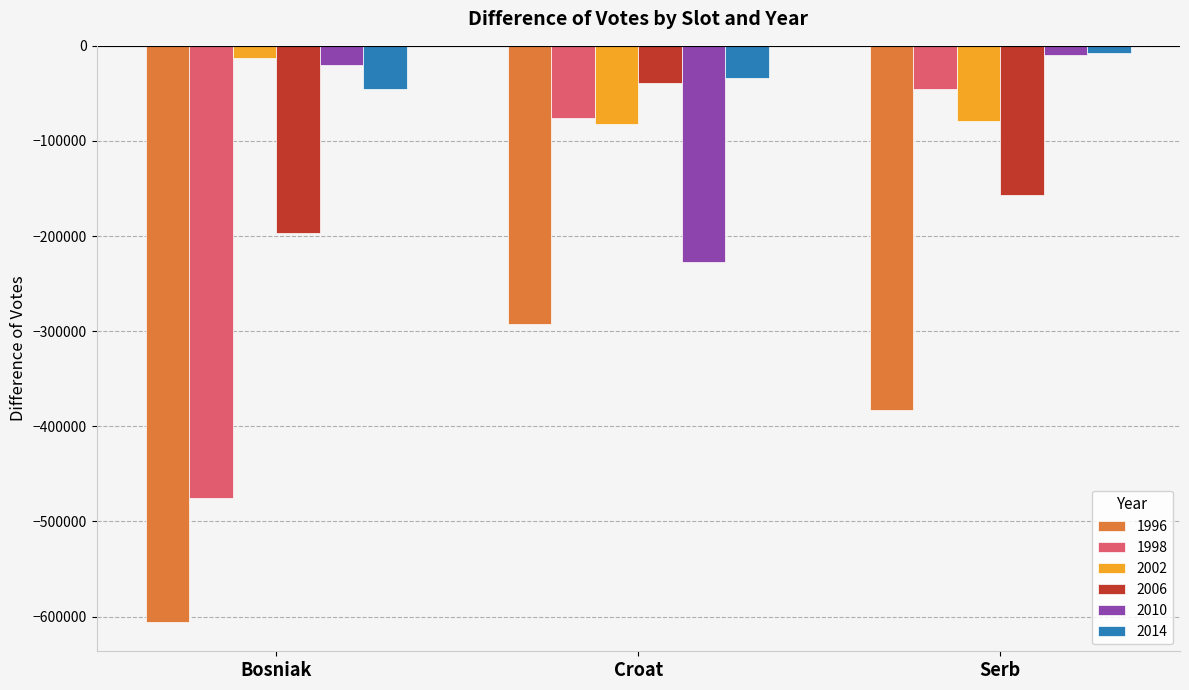

What is the total value across all series at Bosniak?

-1357296